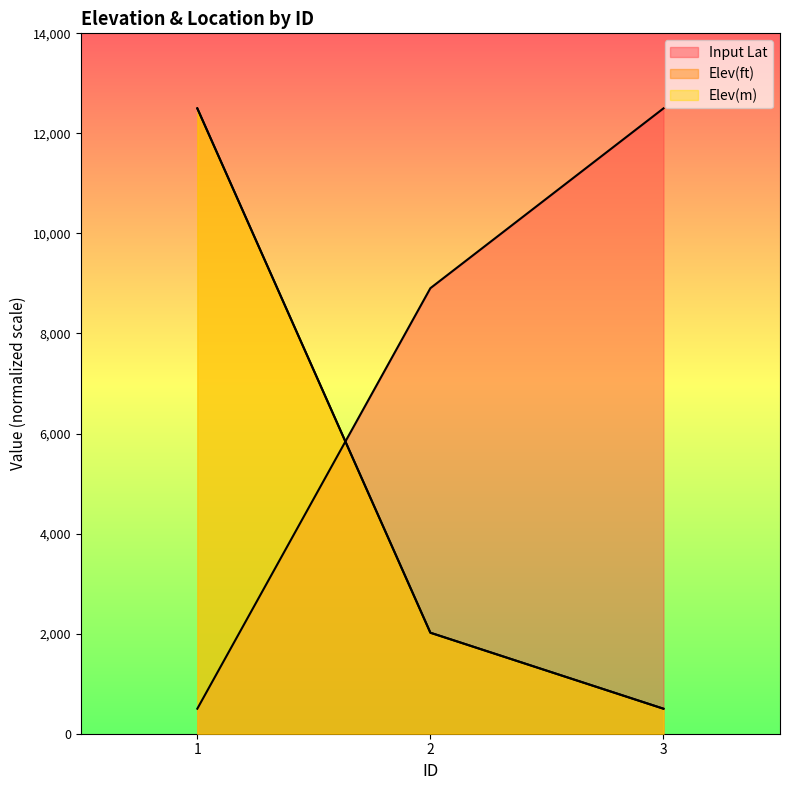

Reading right to left, extract all data points from this chart.

Input Lat: 3=12500.0	2=8906.1	1=500.0
Elev(ft): 3=500.0	2=2018.7	1=12500.0
Elev(m): 3=500.0	2=2018.7	1=12500.0